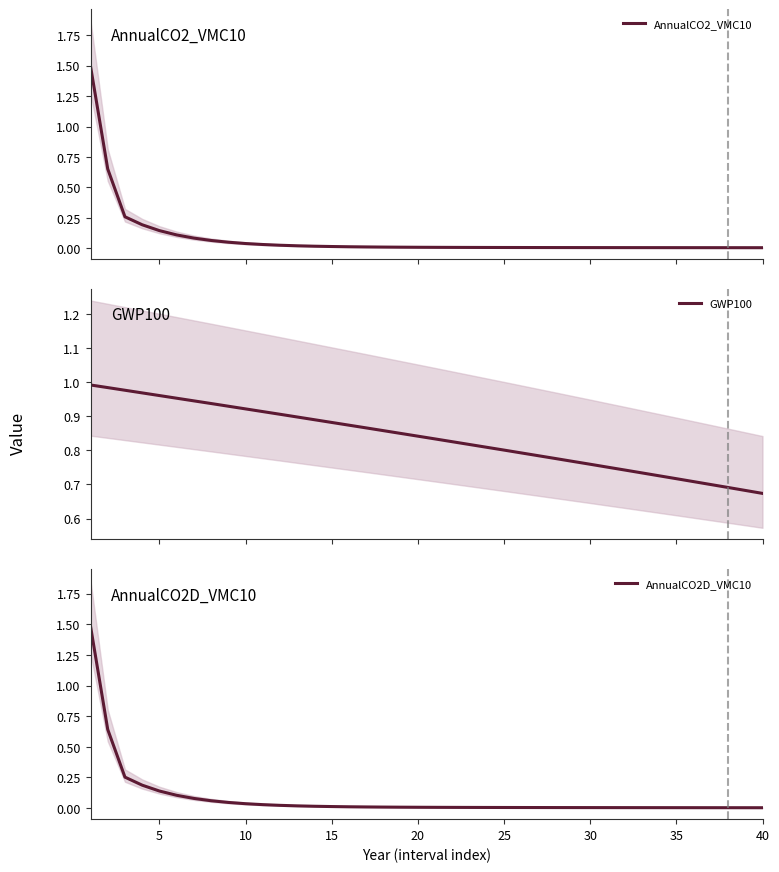

What is the highest value of the AnnualCO2_VMC10 series?

1.5